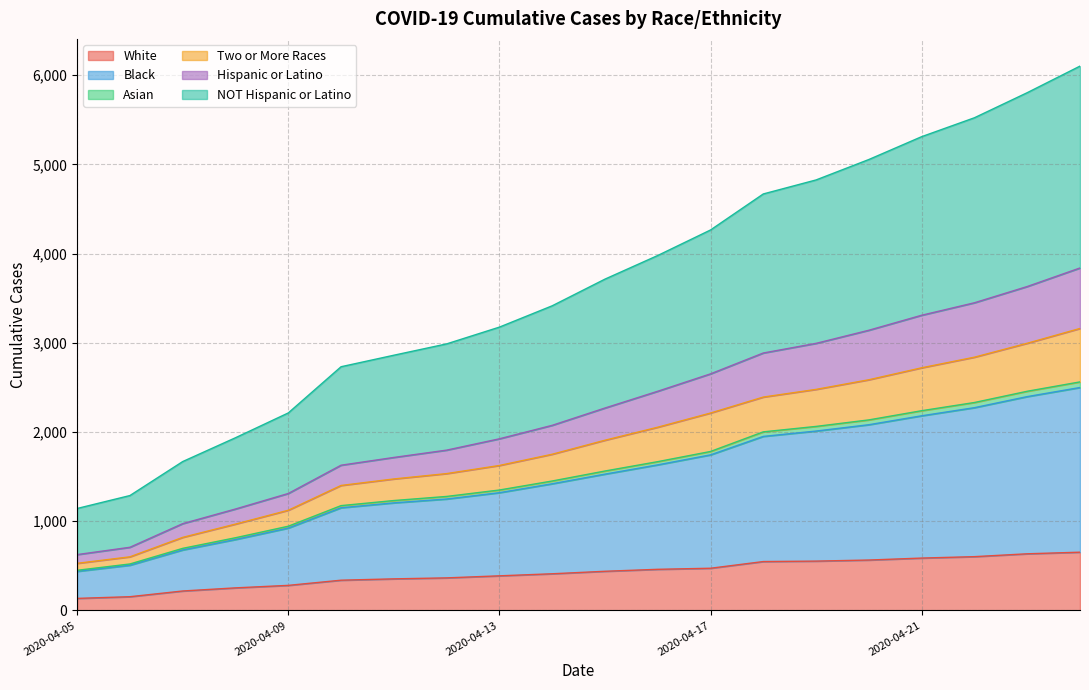

True or false: Hispanic or Latino and White intersect in this chart.

False